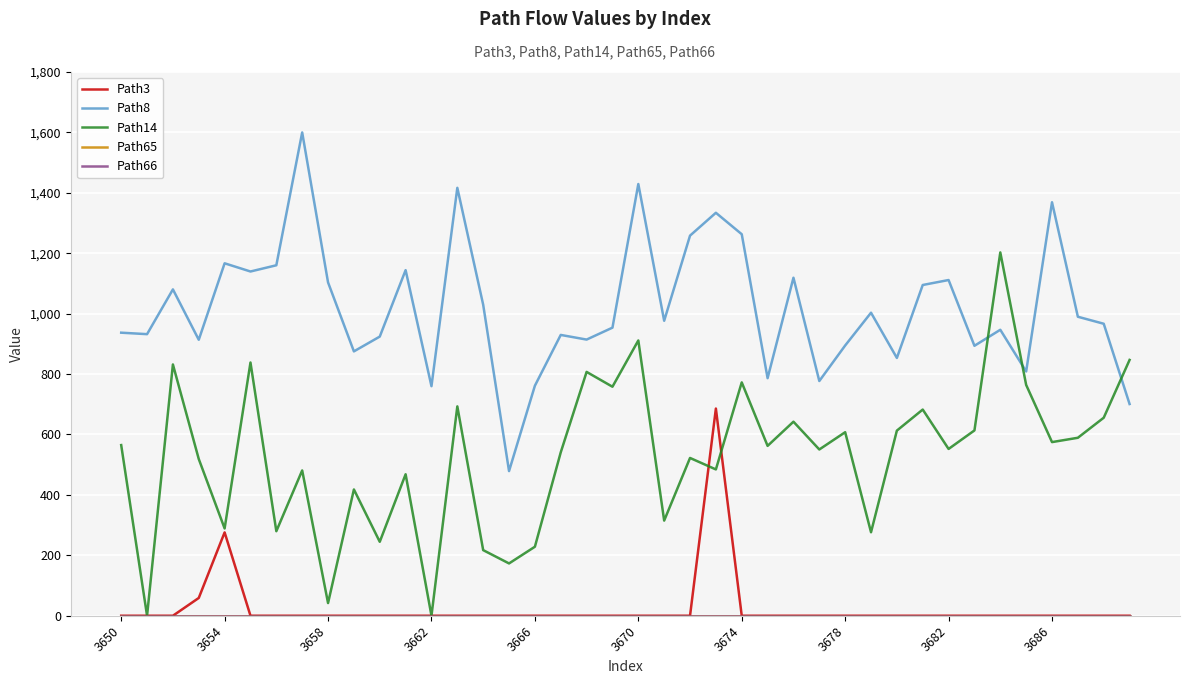

Rank the series by their maximum value, from highest to lowest.

Path8, Path14, Path3, Path65, Path66